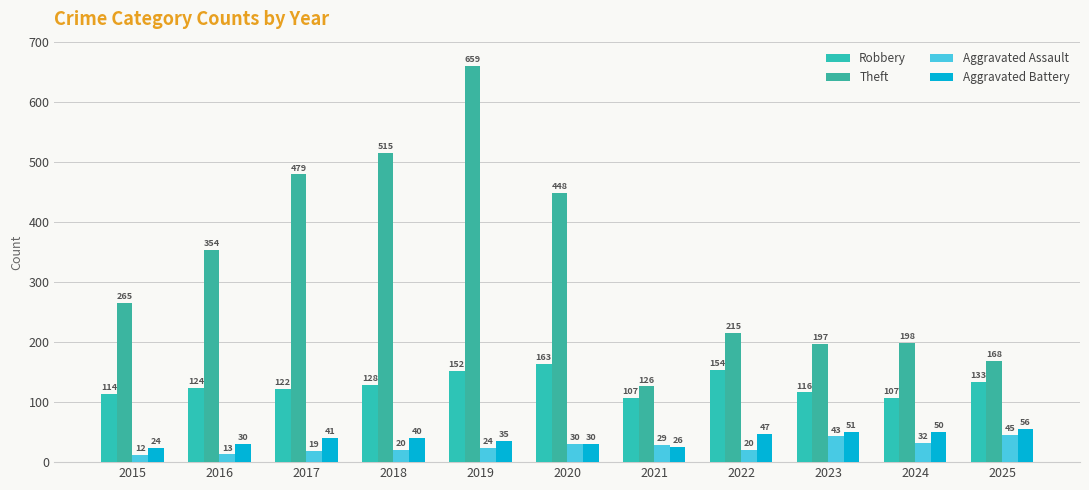

Is the value of Aggravated Assault at 2016 greater than the value of Aggravated Battery at 2025?

No